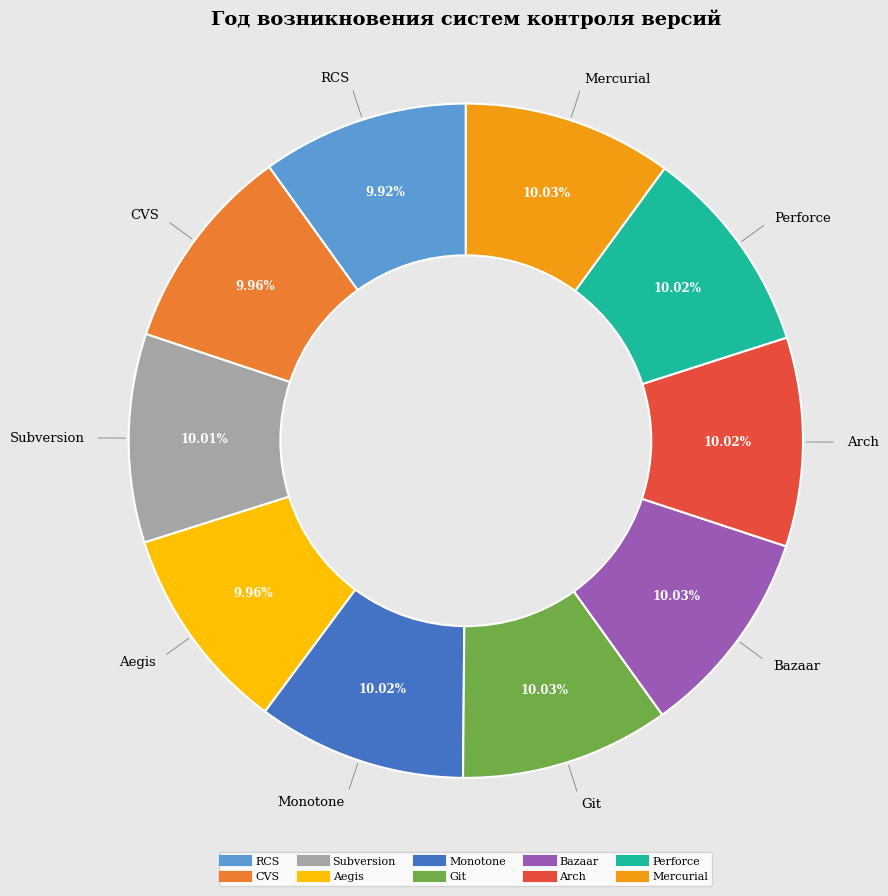

Is it true that RCS is 4% of the pie?

False